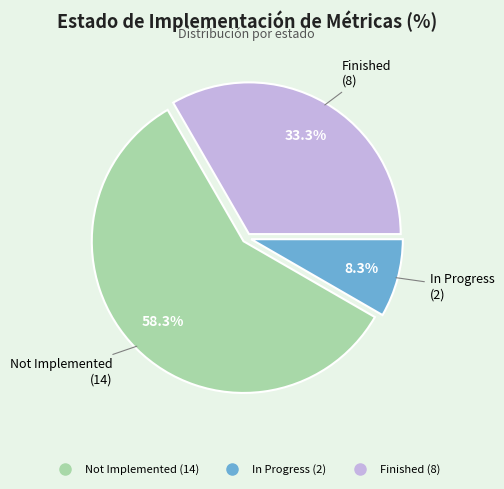

Between In Progress and Not Implemented, which is larger?

Not Implemented